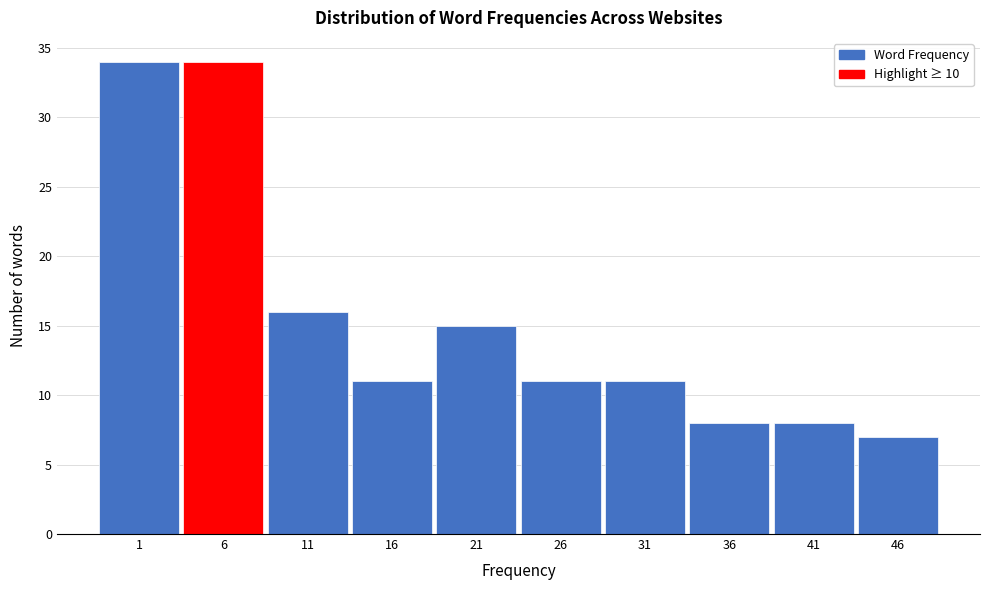

Reading left to right, what are all the values shown in this chart?

34	34	16	11	15	11	11	8	8	7